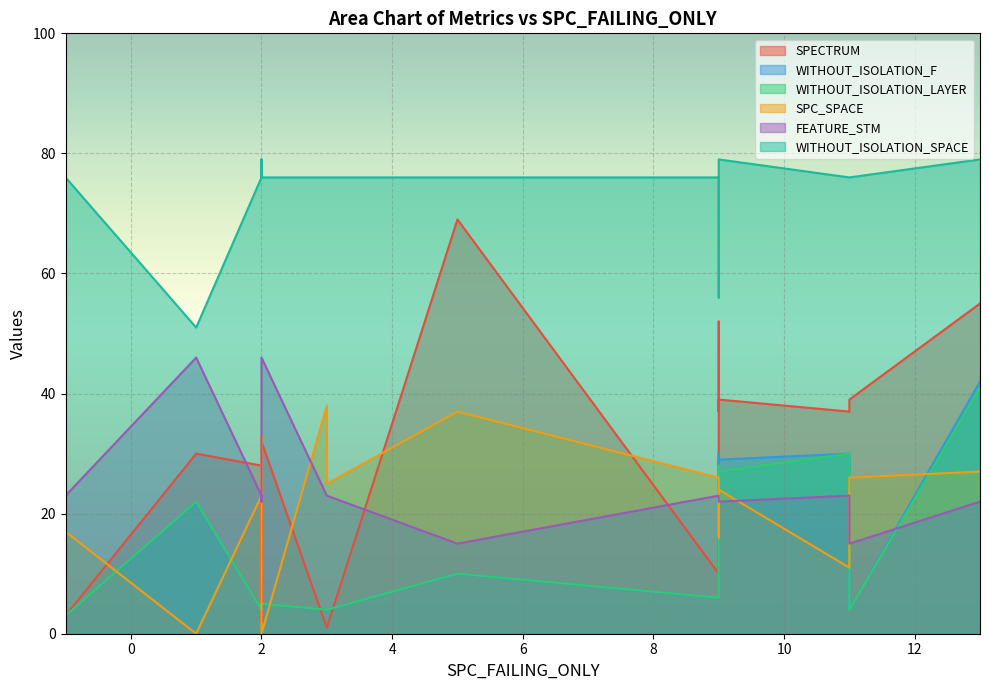

How many distinct data groups are displayed?

6